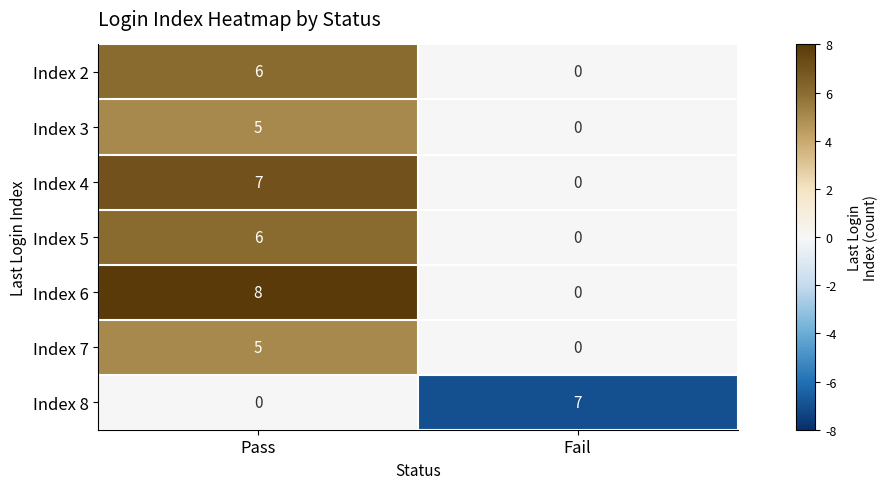

At which label is Index 4 closest to 3?

Fail